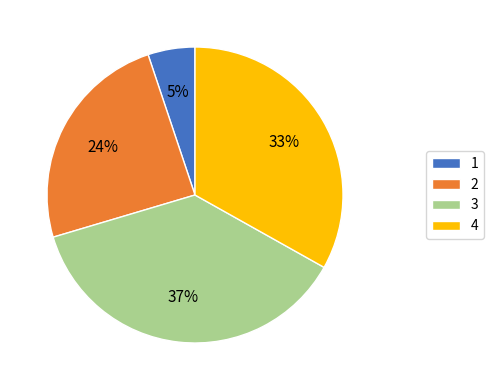

To the nearest percent, what is the average slice percentage?

25%